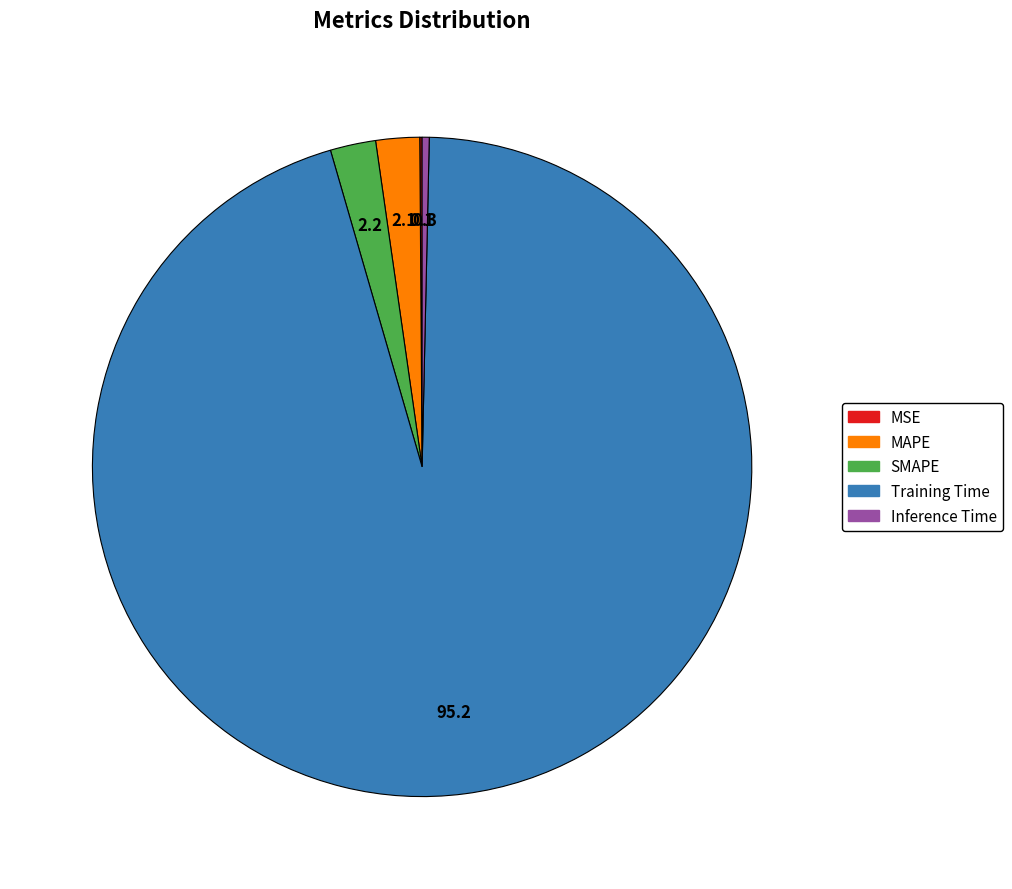

What is the largest slice in the pie chart?

Training Time